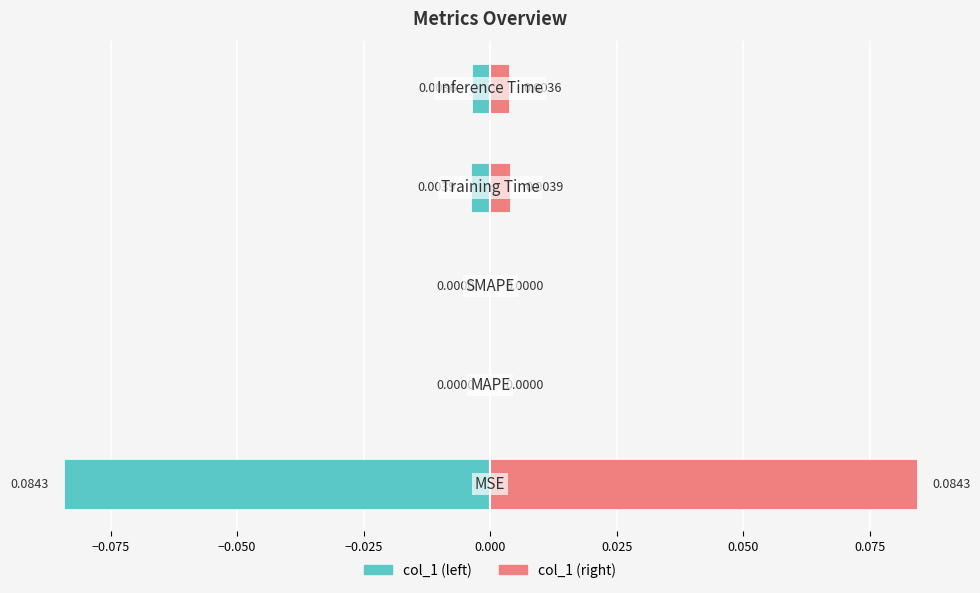

What are all the series names shown in the legend?

col_1 (left), col_1 (right)